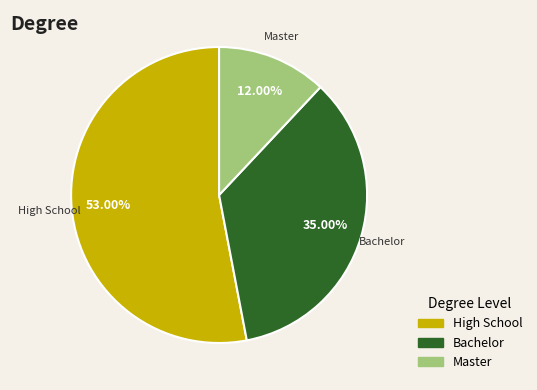

How many slices are in this pie chart?

3